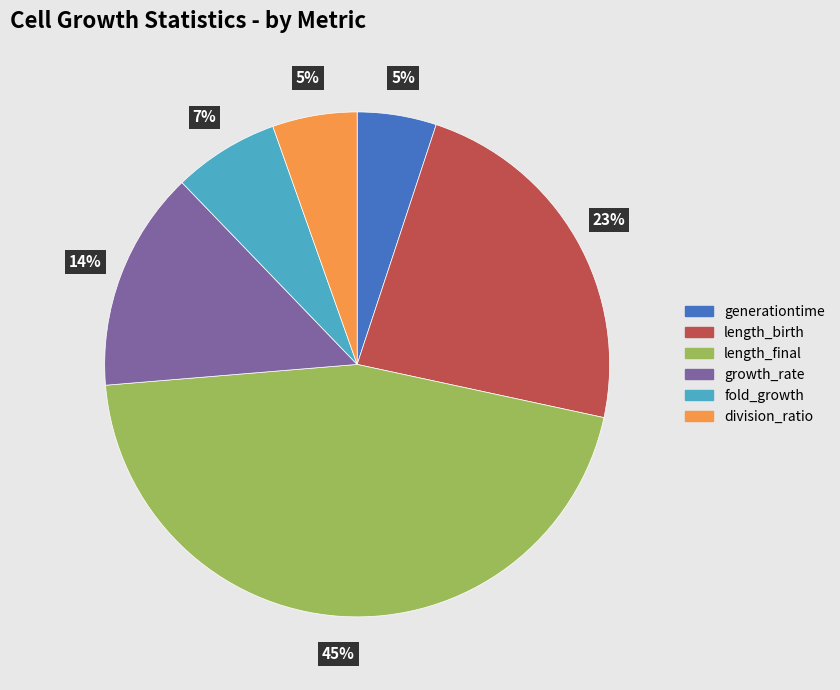

How many segments does this pie chart have?

6